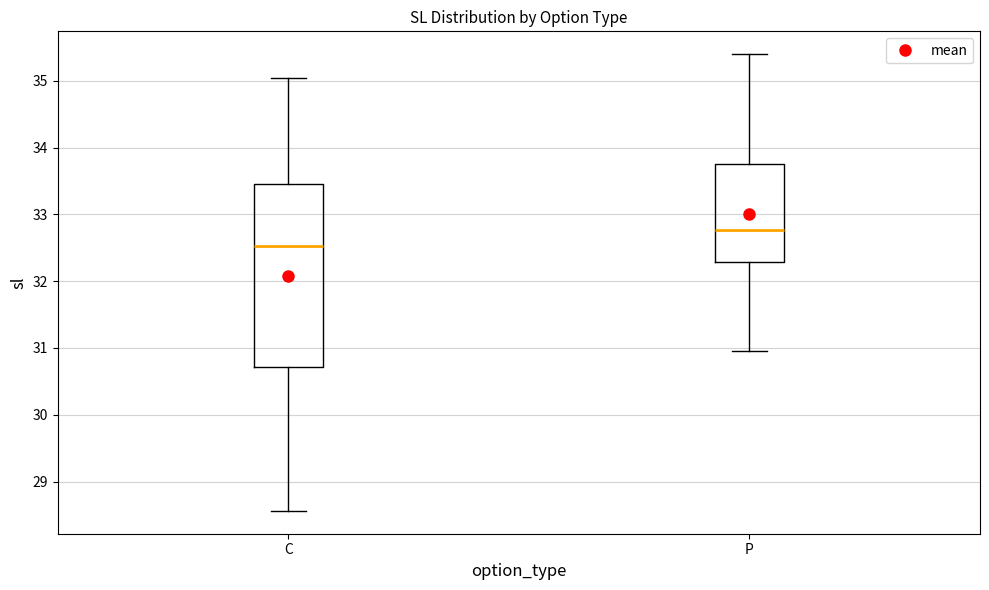

Reading left to right, transcribe this box plot: for each box, give where its median line is, the range the box spans, and where its two whiskers end, as read against the y-axis. The values are not printed on the chart, so give them approximately, as read against the axis.

C: median 32.5, box 30.7 to 33.5, whiskers 28.6 to 35.0
P: median 32.8, box 32.3 to 33.8, whiskers 31.0 to 35.4